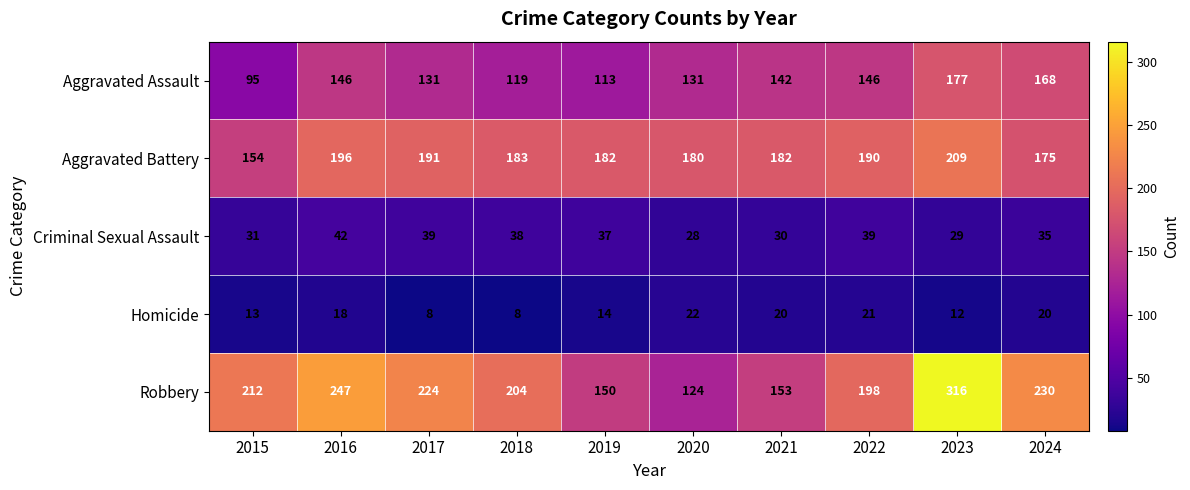

Which series changed the most between 2018 and 2021?

Robbery